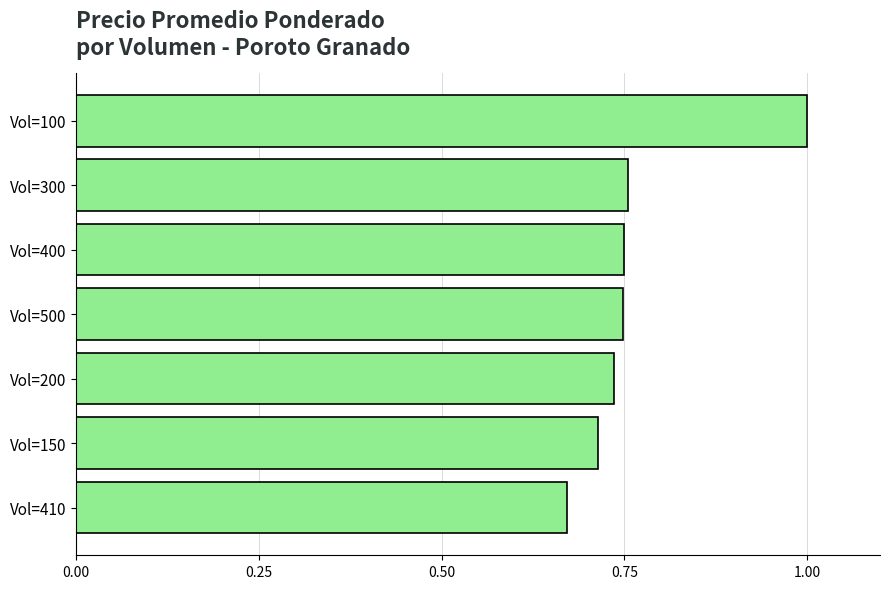

The value at Vol=100 is 0.3. True or false?

False